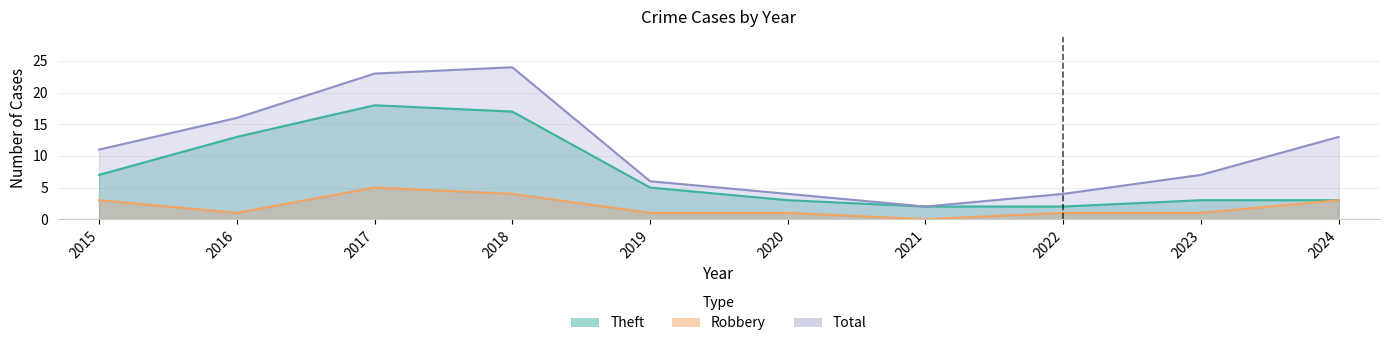

Is the value of Robbery at 2015 greater than the value of Total at 2021?

Yes